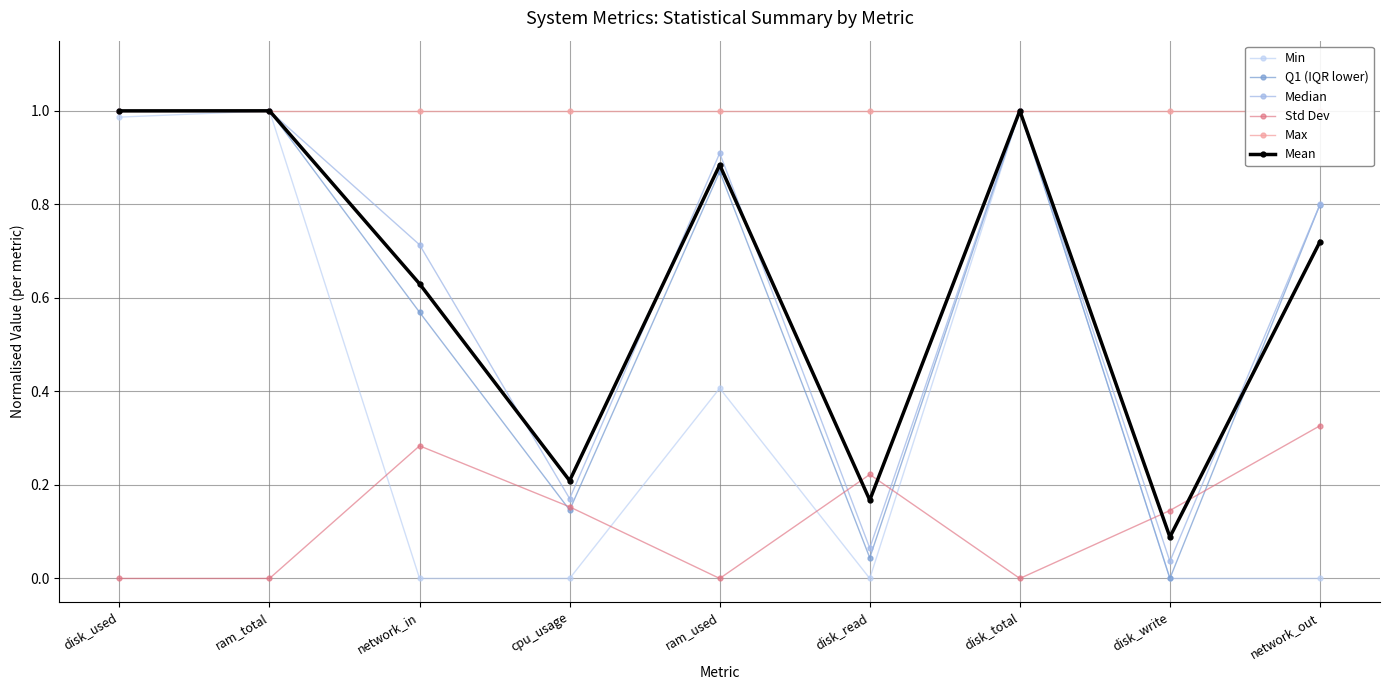

Reading left to right, transcribe all the data shown in this chart.

Min: 1.0	1.0	0.0	0.0	0.4	0.0	1.0	0.0	0.0
Q1 (IQR lower): 1.0	1.0	0.6	0.1	0.9	0.0	1.0	0.0	0.8
Median: 1.0	1.0	0.7	0.2	0.9	0.1	1.0	0.0	0.8
Std Dev: 0.0	0.0	0.3	0.2	0.0	0.2	0.0	0.1	0.3
Max: 1.0	1.0	1.0	1.0	1.0	1.0	1.0	1.0	1.0
Mean: 1.0	1.0	0.6	0.2	0.9	0.2	1.0	0.1	0.7